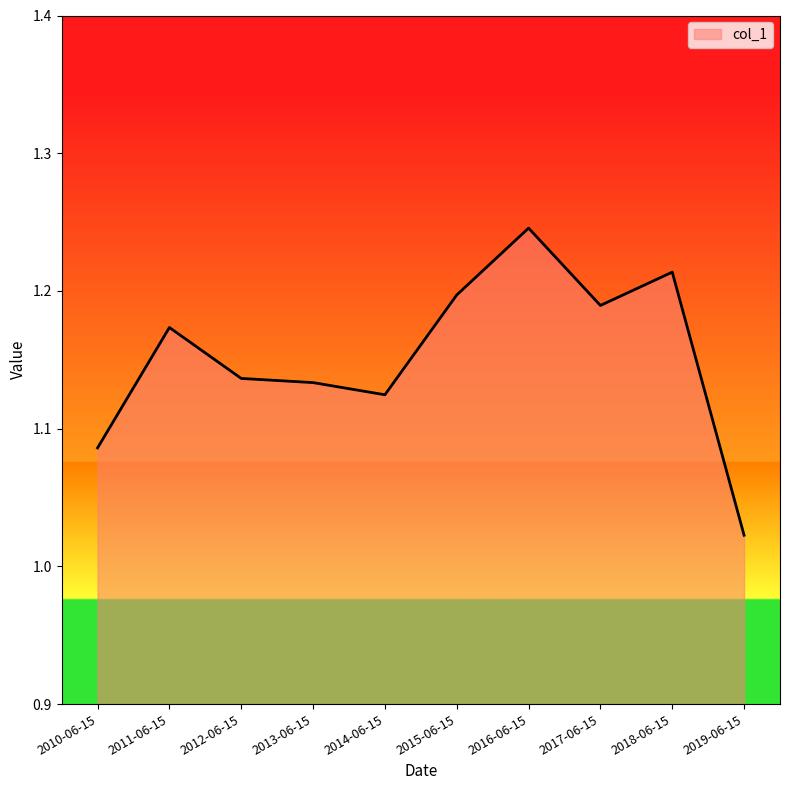

True or false: the data has more than 1 interior local peaks.

True